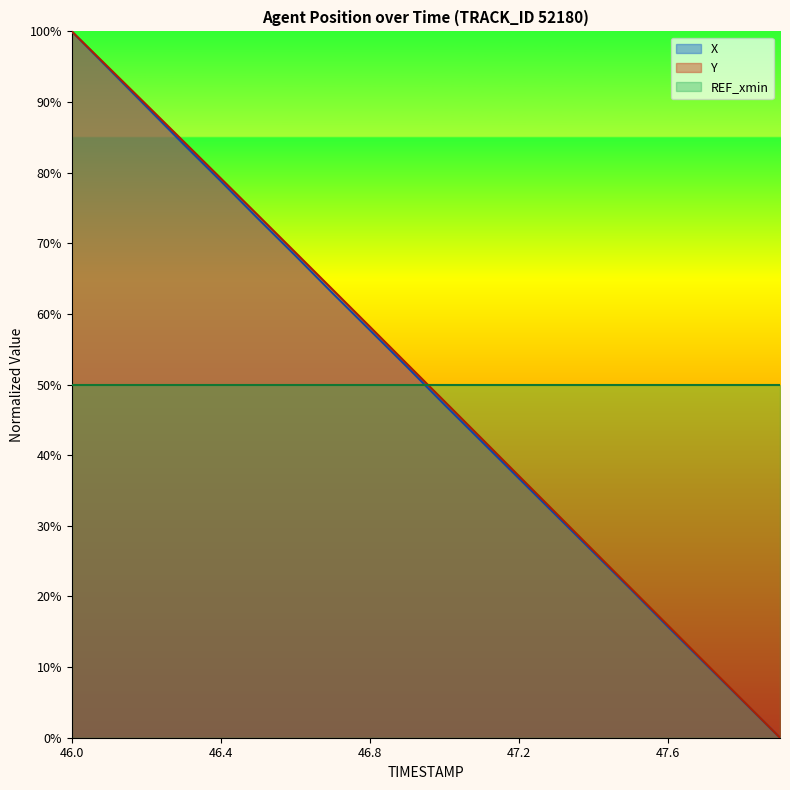

At how many categories does at least one series exceed 14?

20